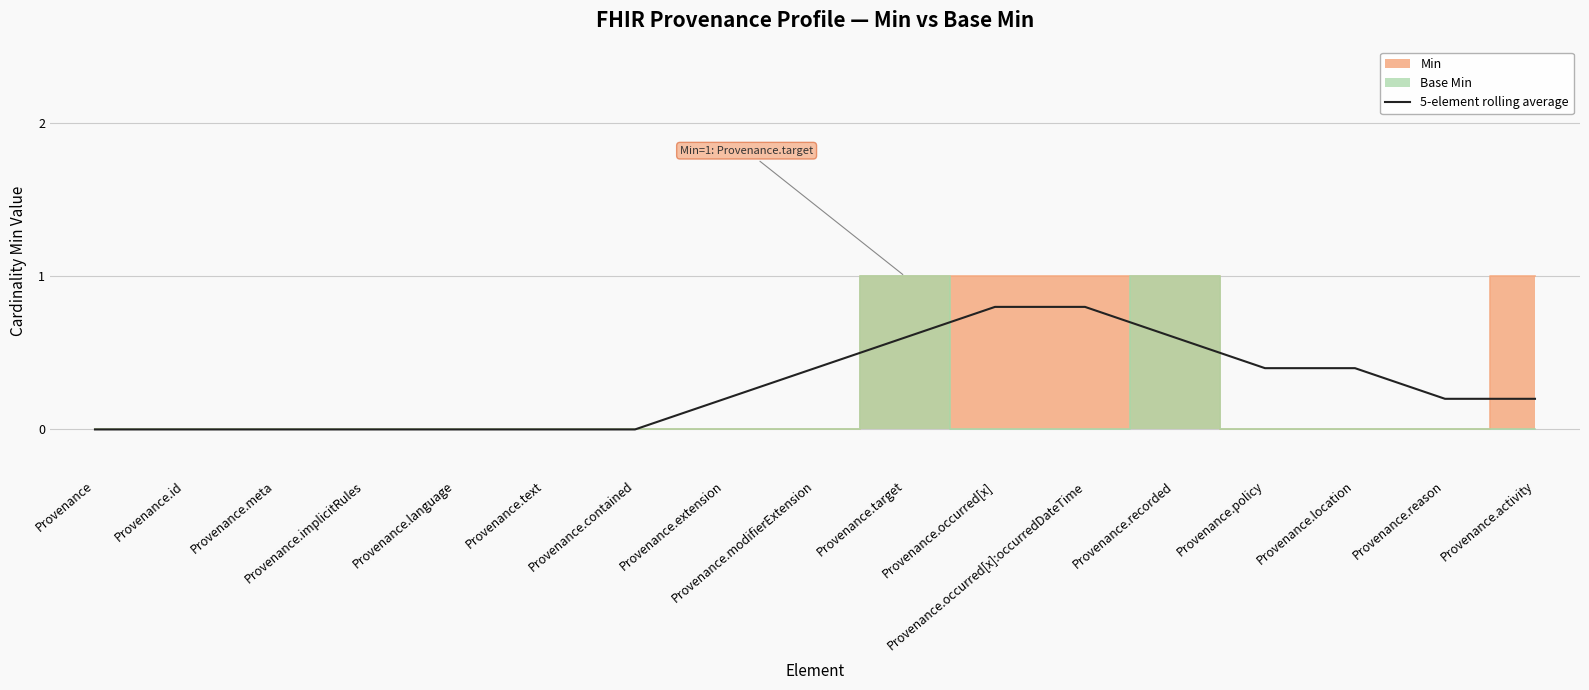

What is the average value?

0.3